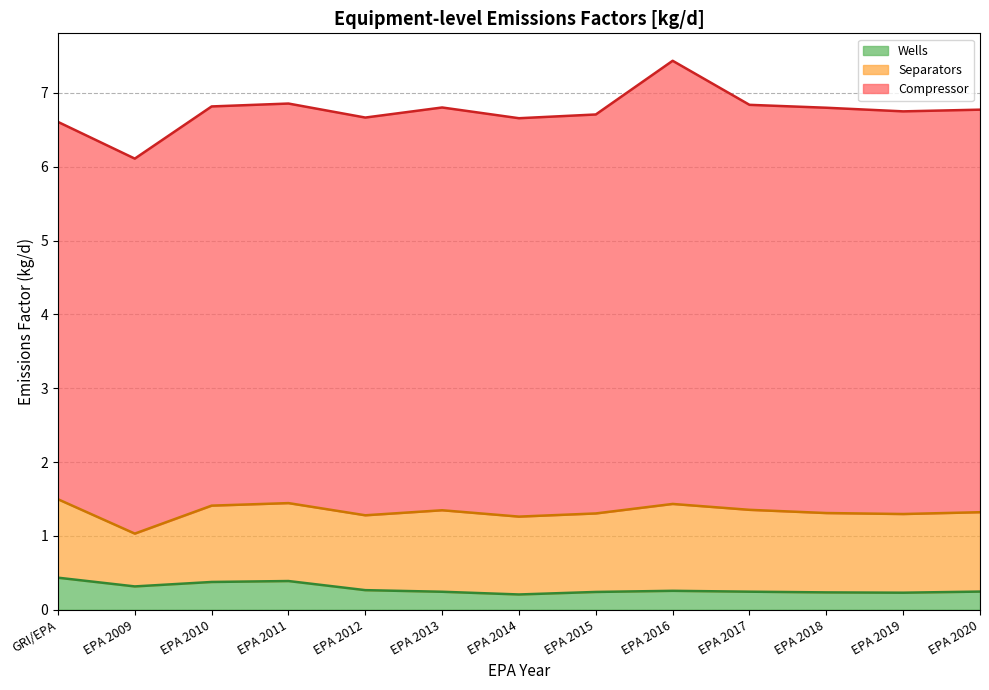

At which category is the sum across all series the highest?

EPA 2016